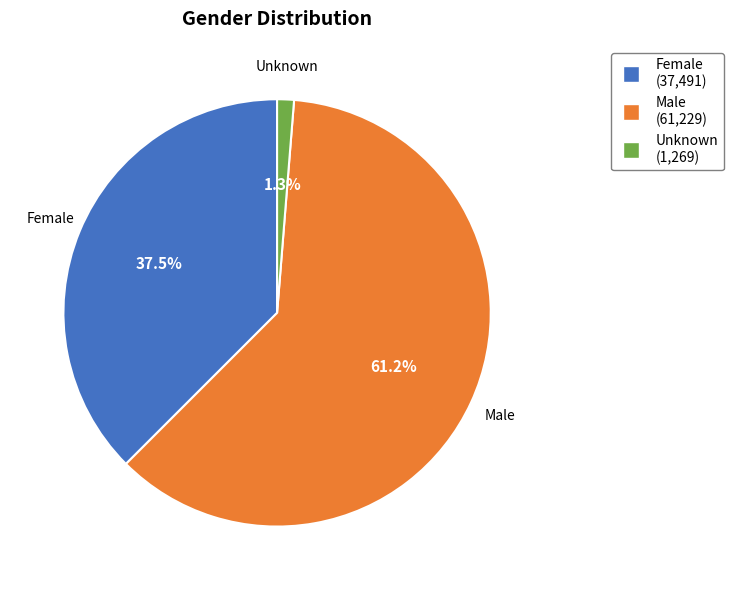

The Unknown slice represents 1% of the pie. True or false?

True